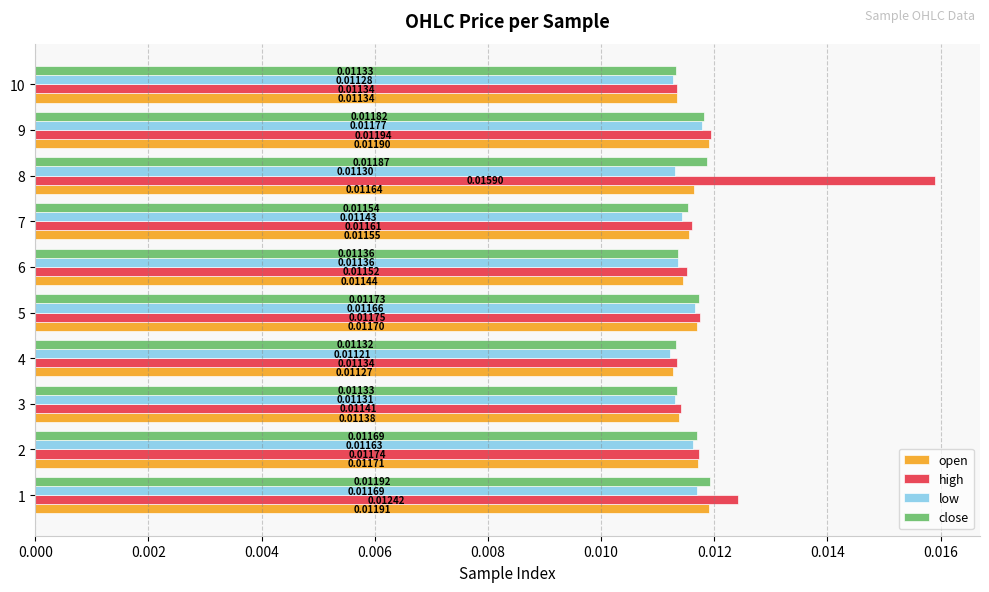

Between 4 and 7, which series saw the biggest shift?

open